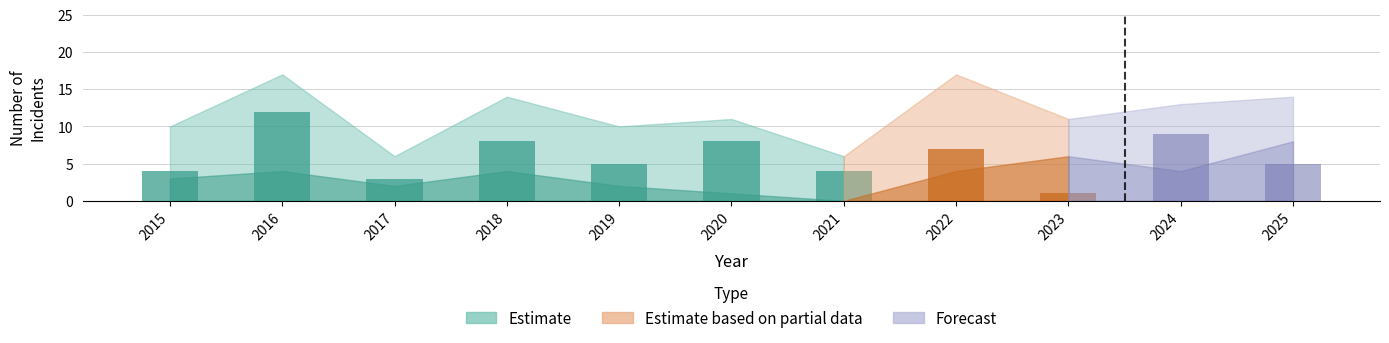

Rank the categories by Total value from highest to lowest.

2016, 2022, 2018, 2025, 2024, 2020, 2023, 2015, 2019, 2017, 2021